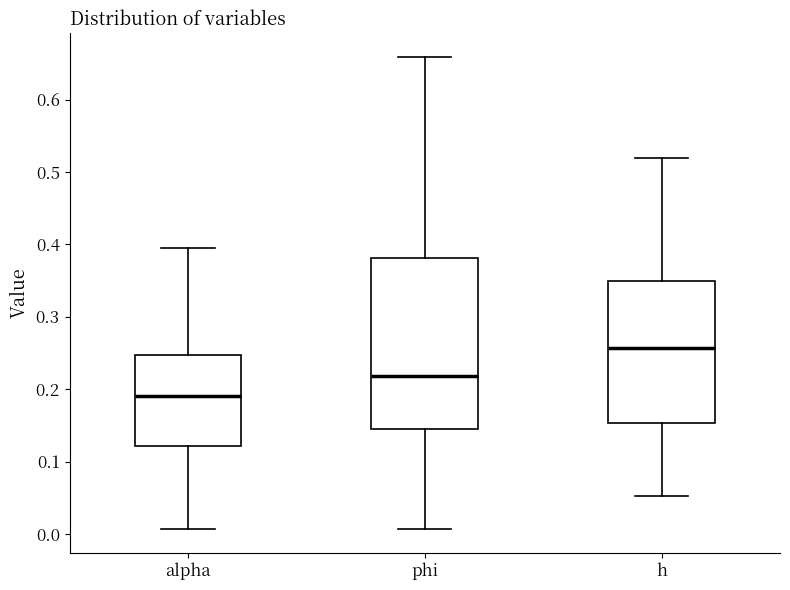

Reading left to right, read every box against the y-axis: the position of its median line, the range the box covers, and the ends of its whiskers. The values are not printed on the chart, so give them approximately, as read against the axis.

alpha: median 0.19, box 0.12 to 0.25, whiskers 0.01 to 0.40
phi: median 0.22, box 0.15 to 0.38, whiskers 0.01 to 0.66
h: median 0.26, box 0.15 to 0.35, whiskers 0.05 to 0.52